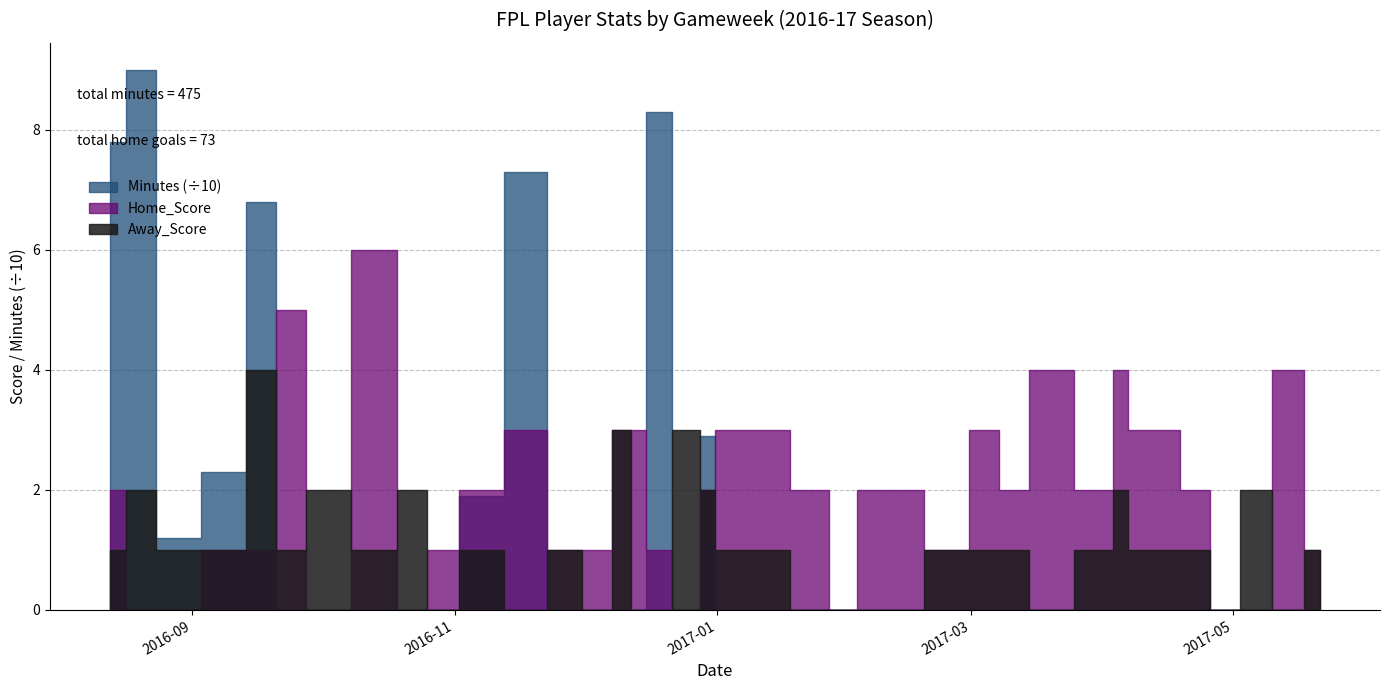

Which category has the highest value across all series?

2016-08-20